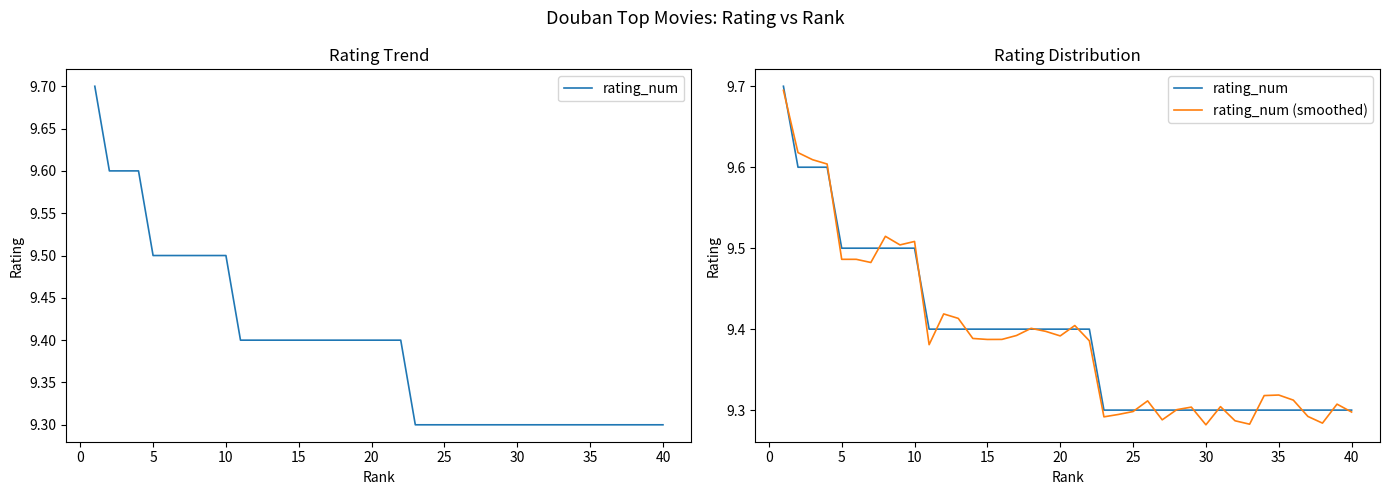

What is the greatest value displayed?

9.7